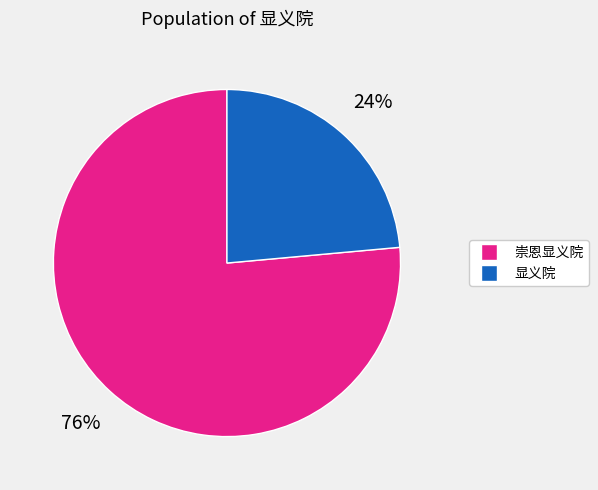

Is there a majority slice in this chart?

Yes